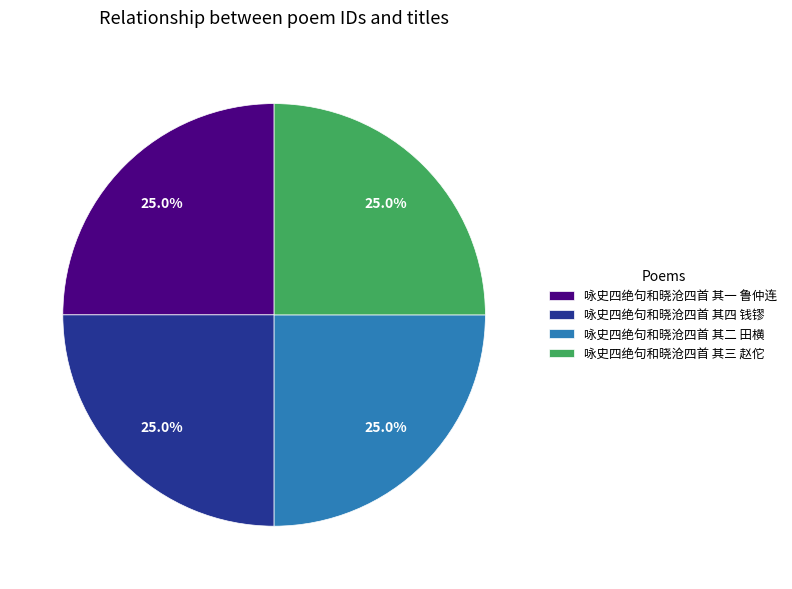

Does 咏史四绝句和晓沧四首 其四 钱镠 account for over 50% of the chart?

No